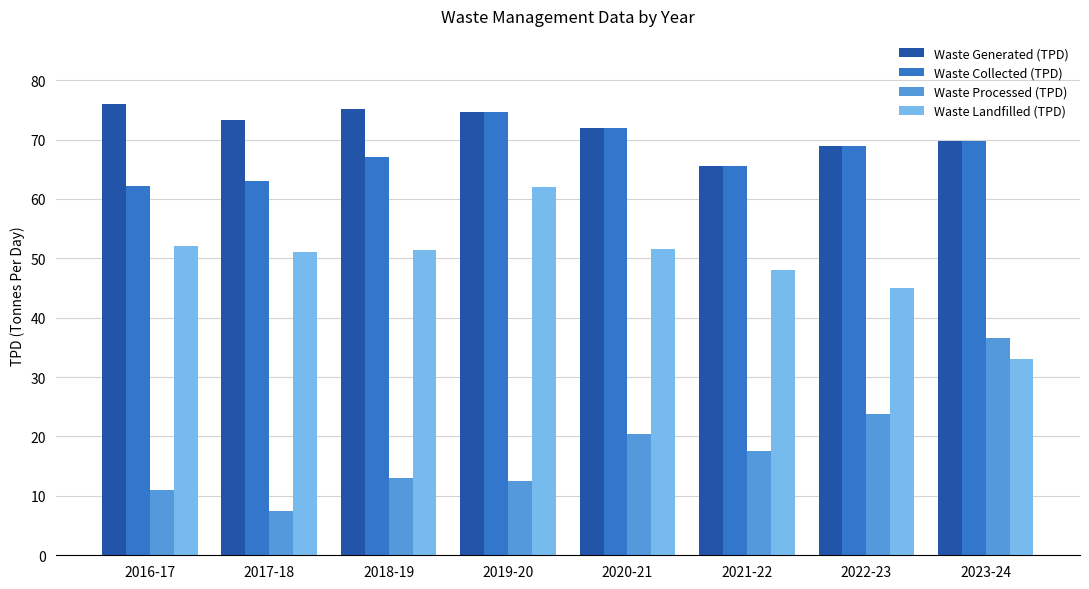

Between 2020-21 and 2022-23, which series saw the biggest shift?

Waste Landfilled (TPD)